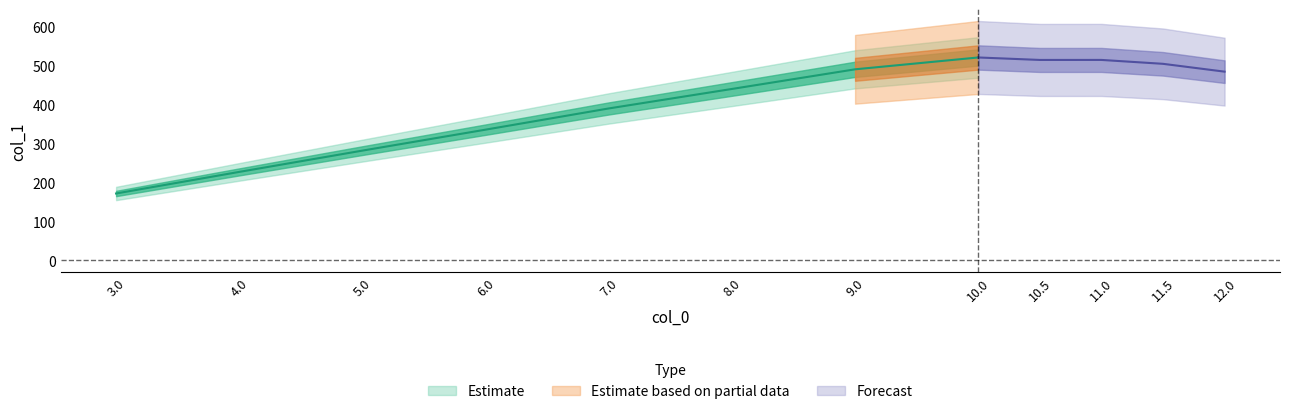

Is this an area chart (filled region under the line)?

No